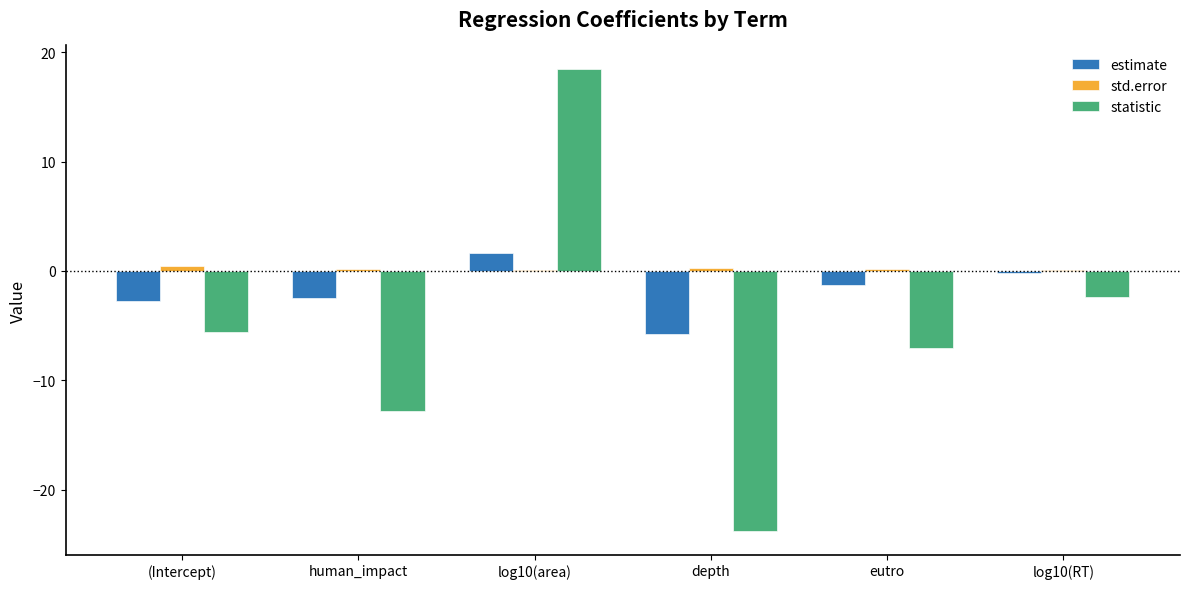

Which series has the largest total across all categories?

std.error